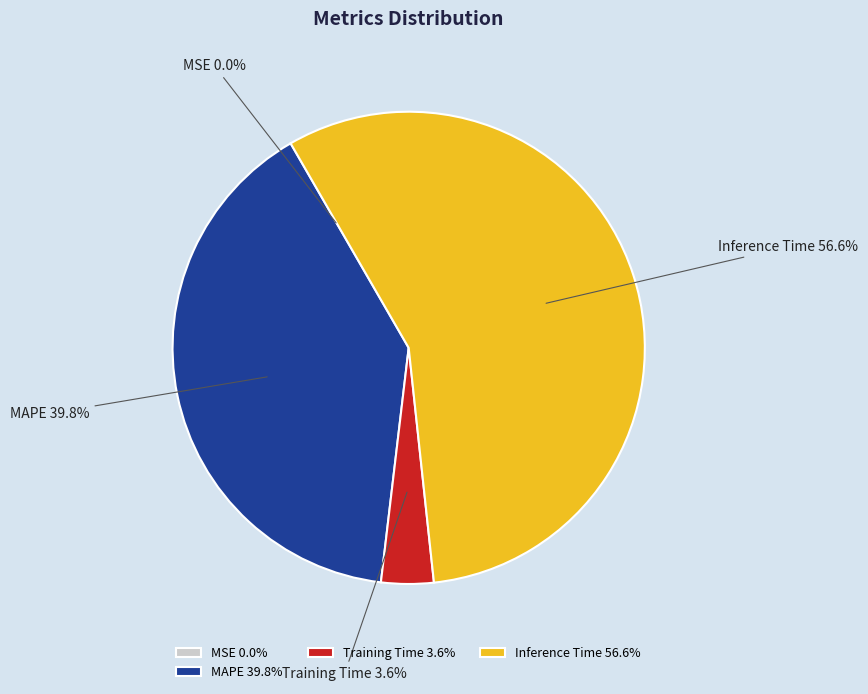

Is it true that MAPE is 32% of the pie?

False